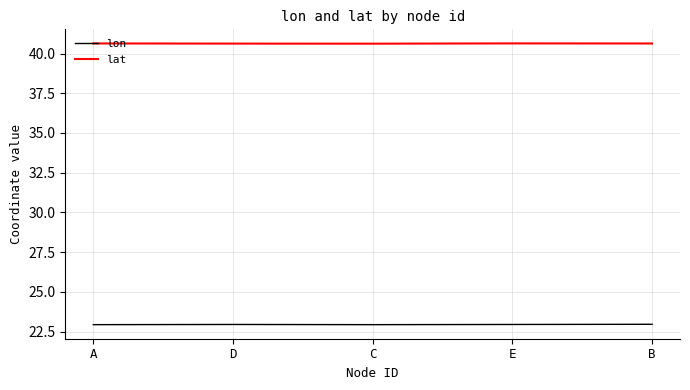

What position from the left is D?

2